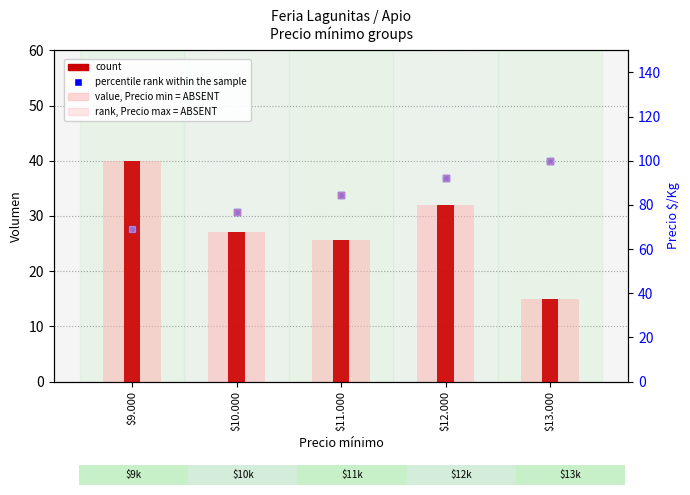

Which series has the largest Y range (max minus min)?

percentile rank within the sample